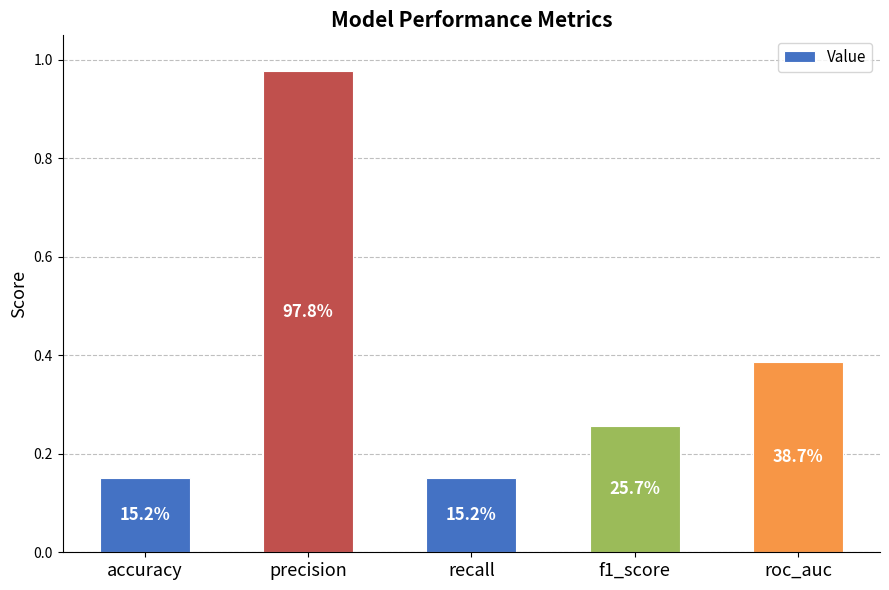

How many bars are there in total?

5